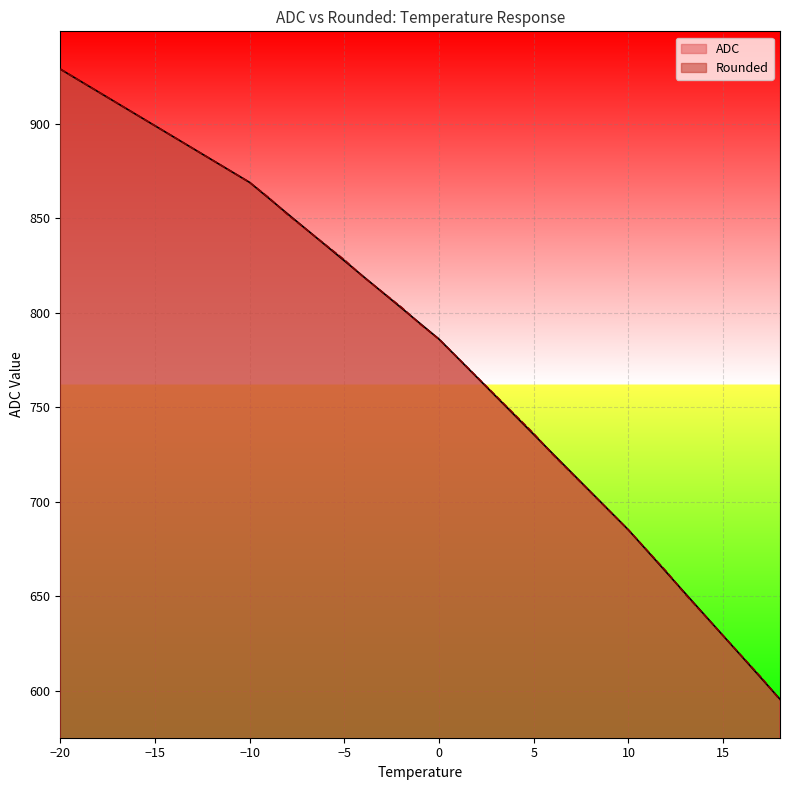

At which label is ADC closest to 762?

2